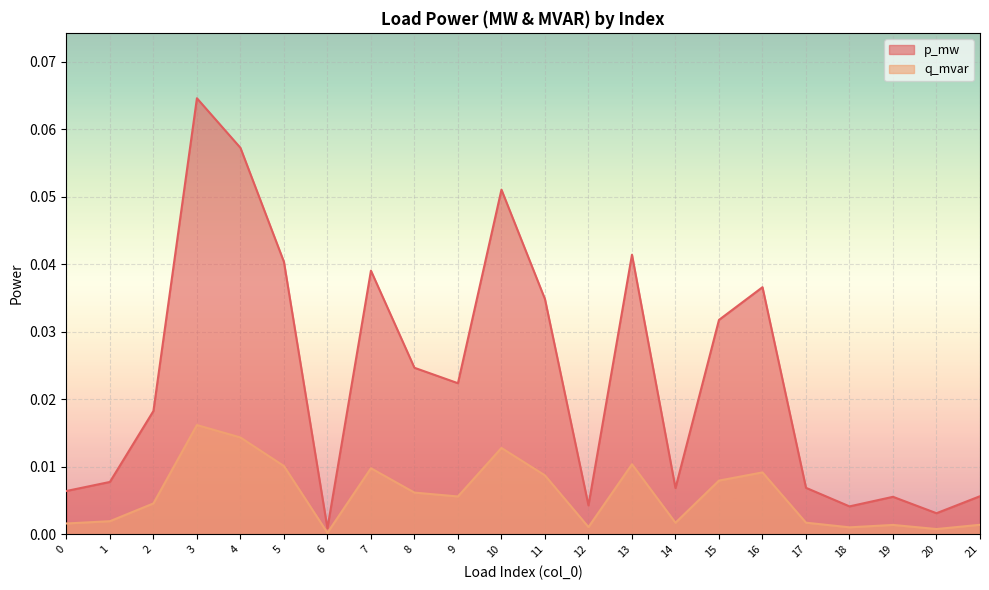

At which category is the sum across all series the highest?

3